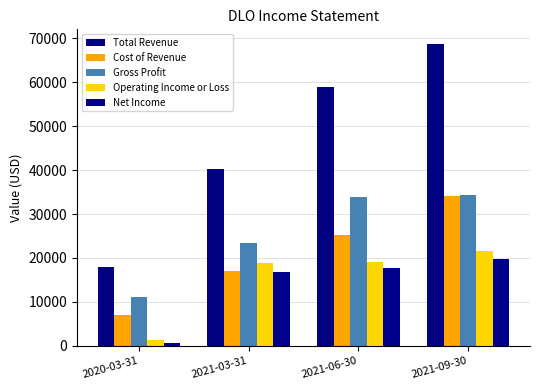

What is the total value across all series at 2021-09-30?

178400